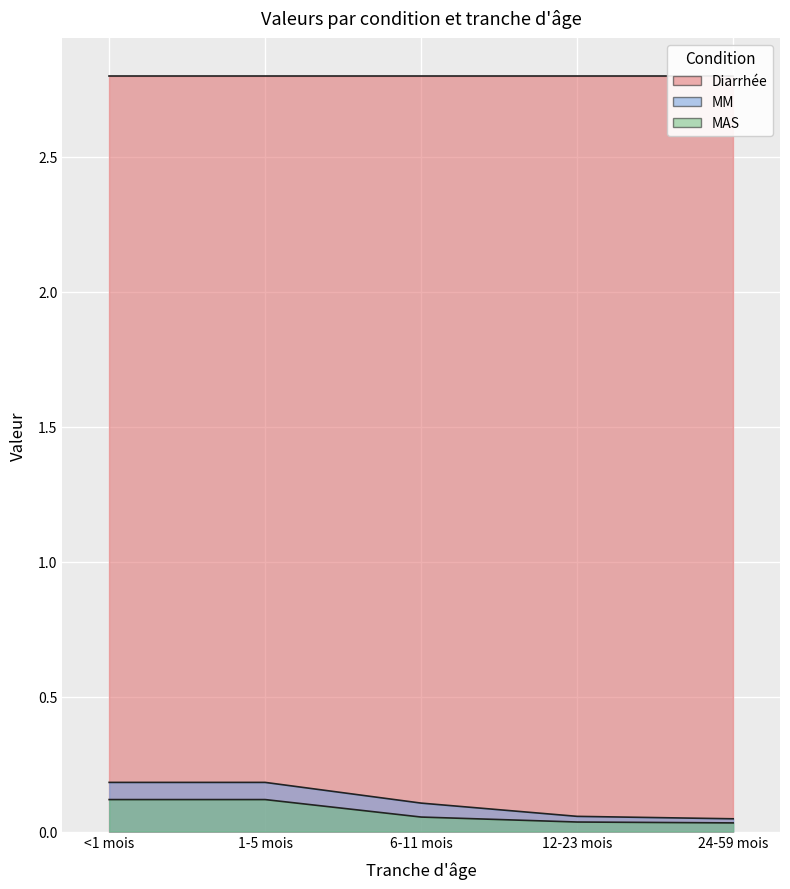

Is the value of MM at 24-59 mois greater than the value of MAS at 1-5 mois?

No